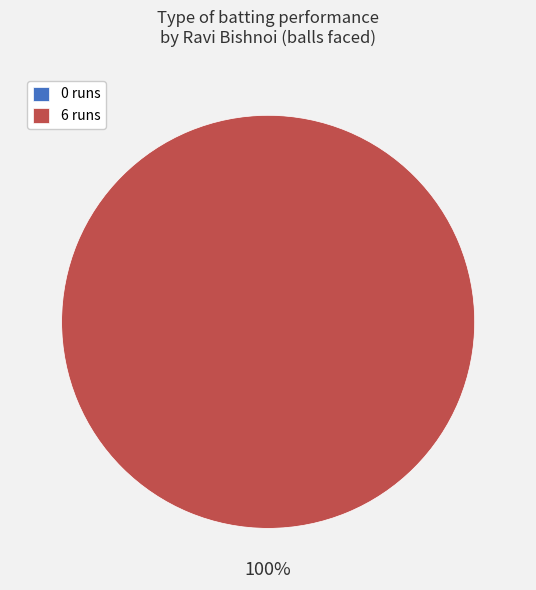

True or false: 6 runs accounts for 100% of the total.

True